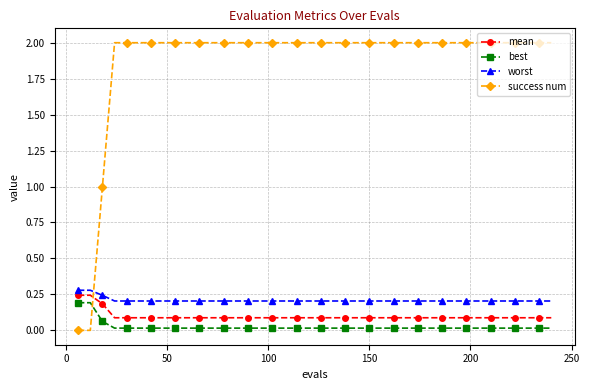

How many categories are shown in the chart?

40